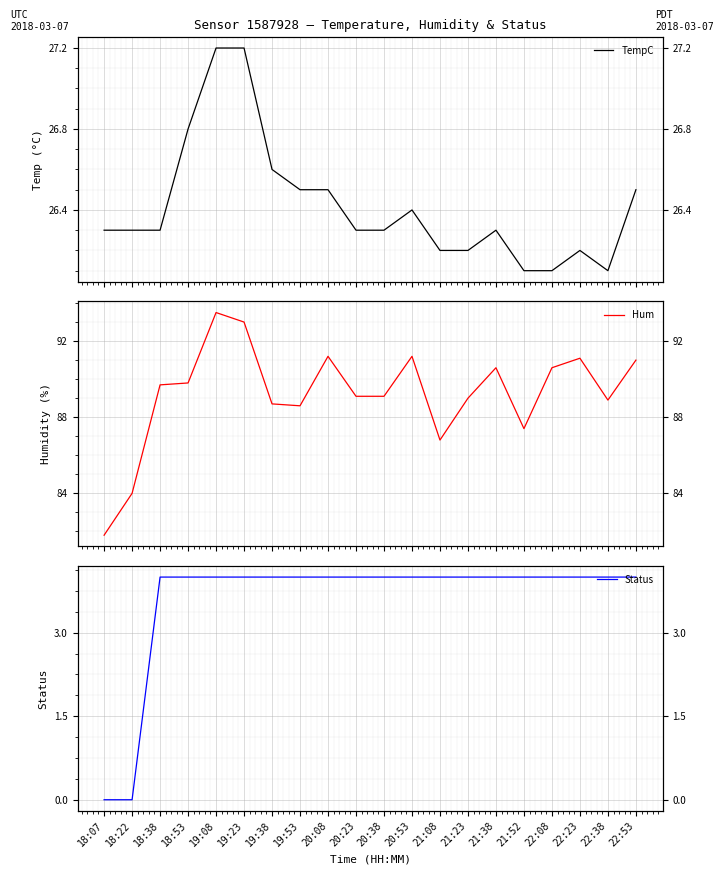

Rank the series by their maximum value, from lowest to highest.

Status, TempC, Hum